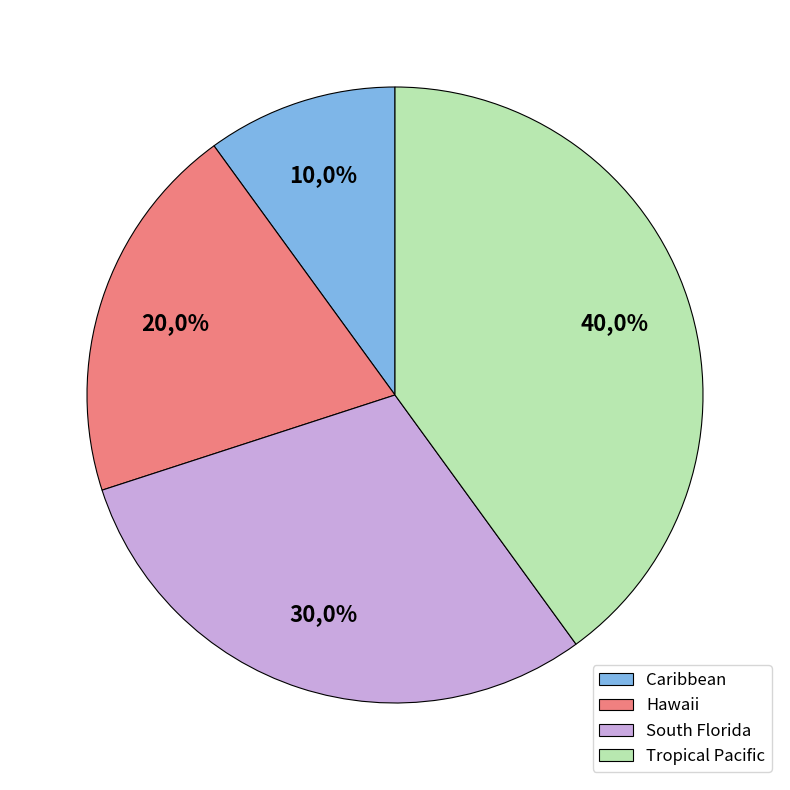

How many slices are in this pie chart?

4